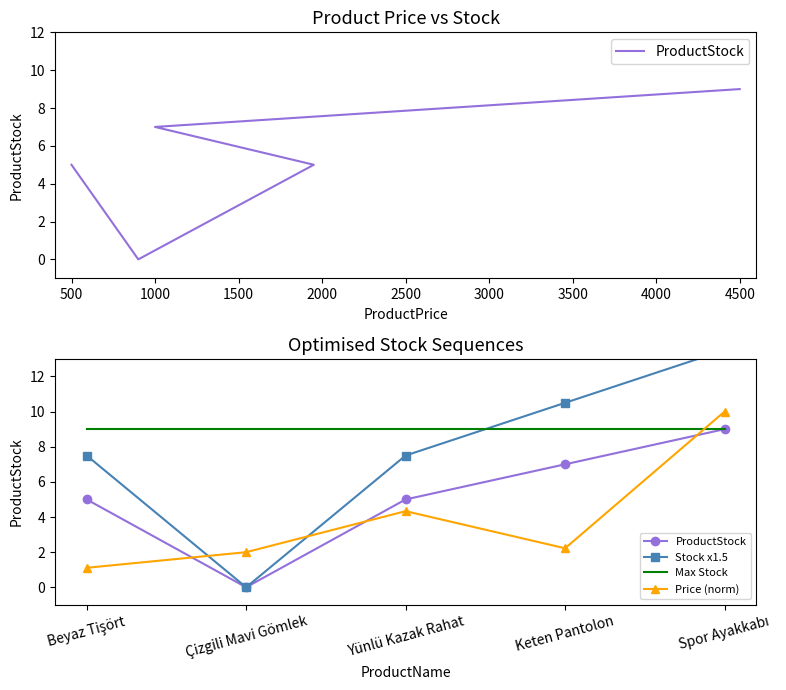

How many intersections are there between Price (norm) and Max Stock?

1